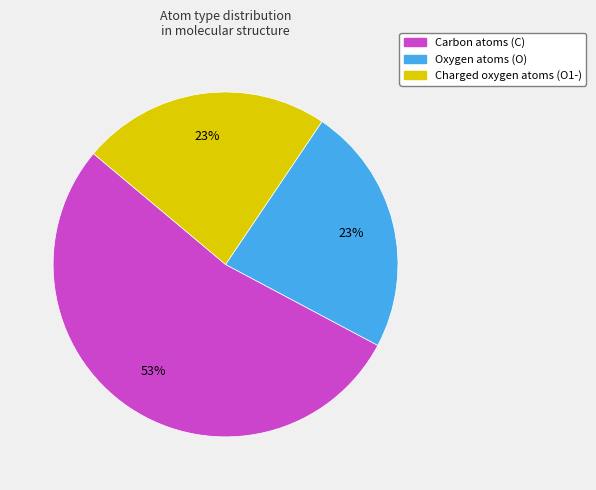

Count the number of slices in the pie.

3